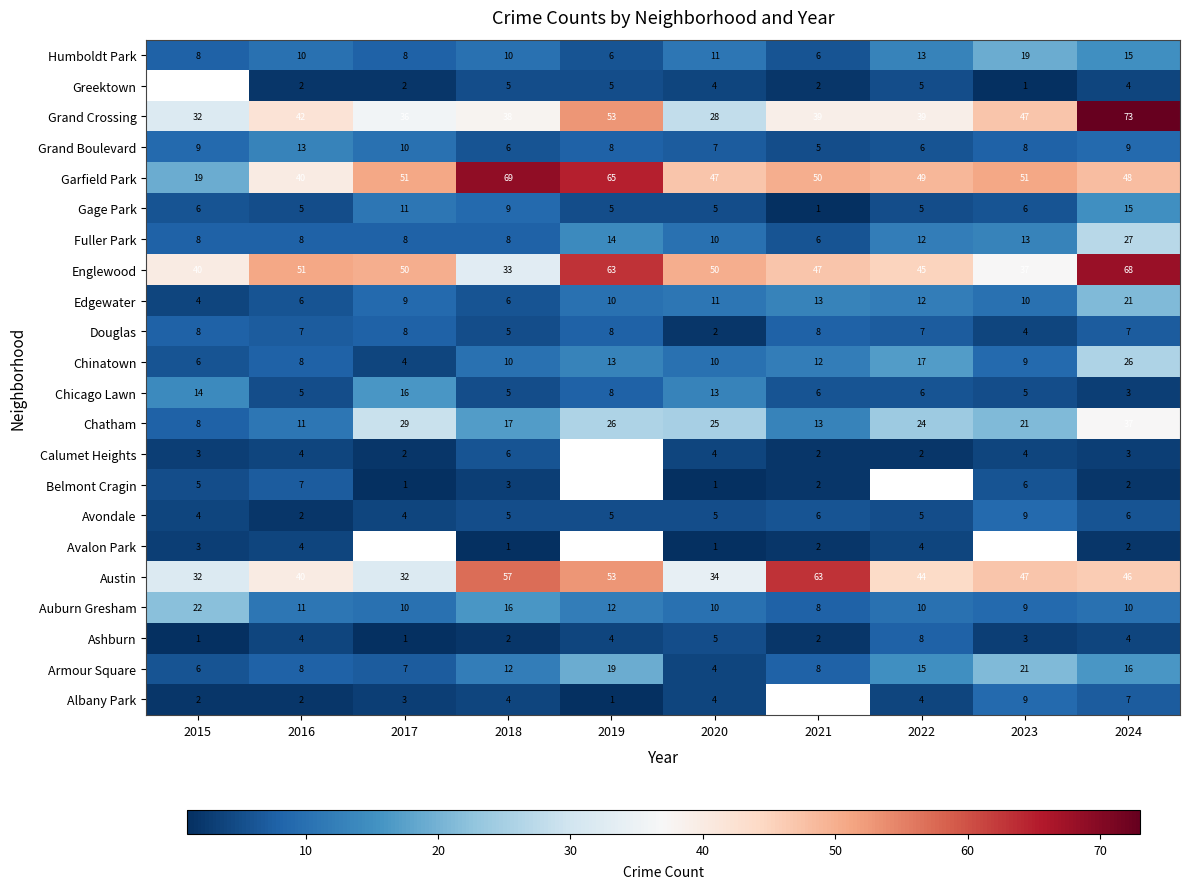

What is the average value of the Chicago Lawn series?

8